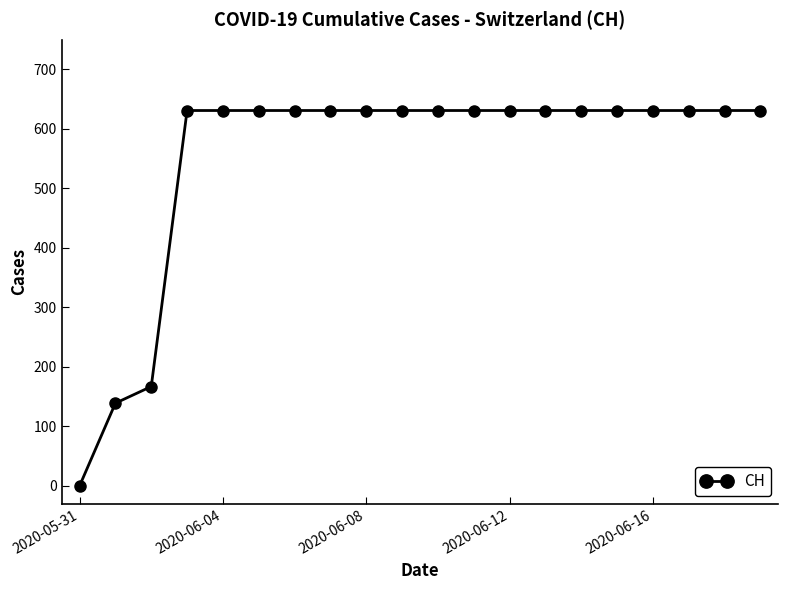

What is the average value?

552